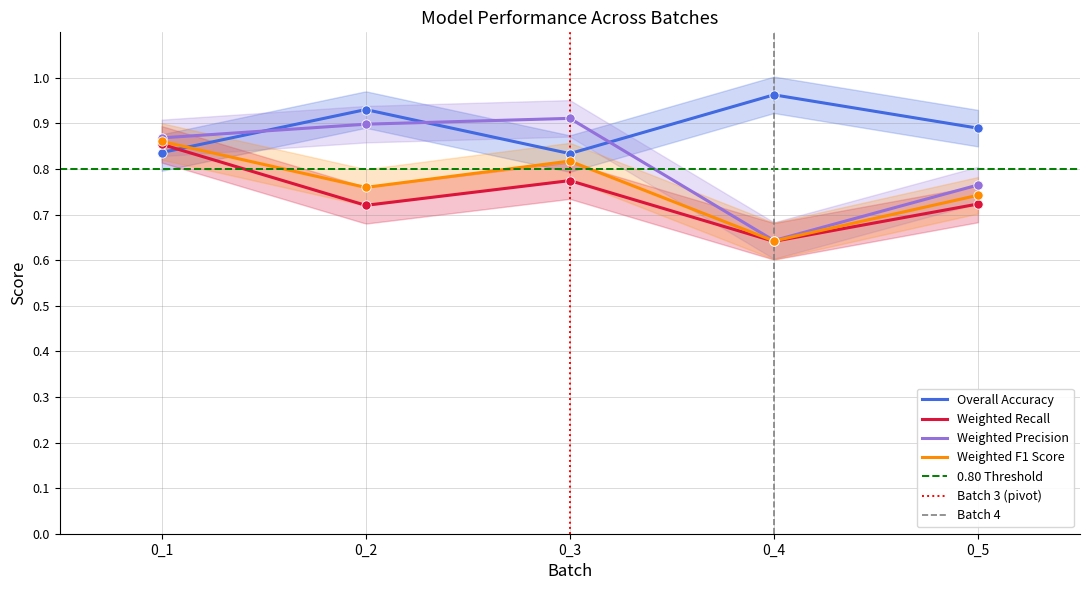

Which series reaches the maximum Y coordinate?

overall_accuracy